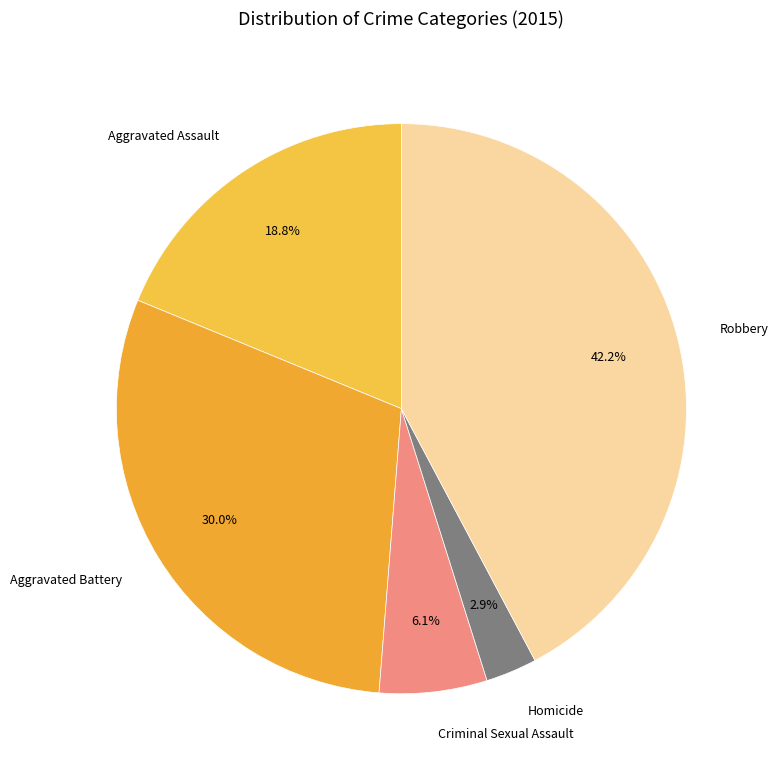

What is the smallest slice in the pie chart?

Homicide